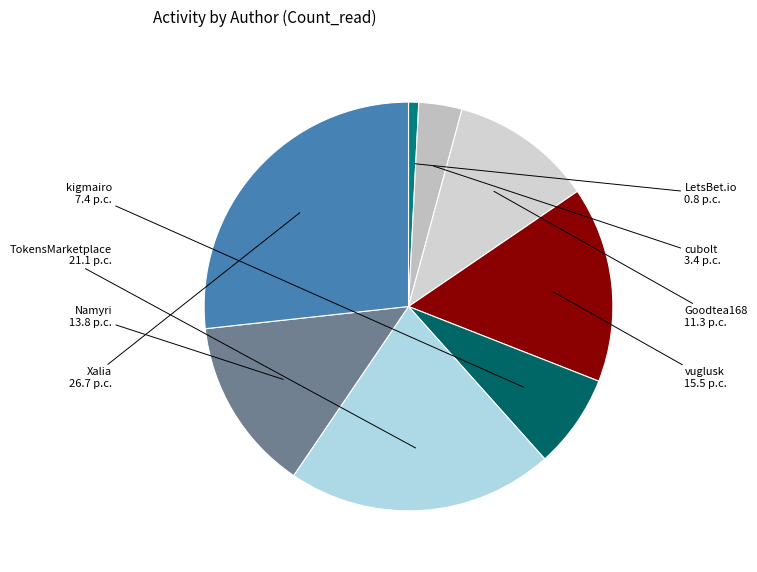

How many slices are in this pie chart?

8